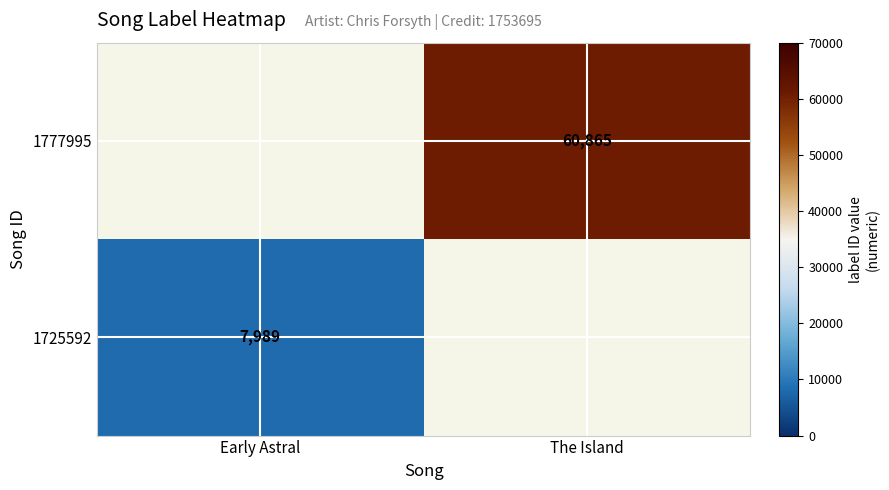

At how many categories does at least one series exceed 12570?

1